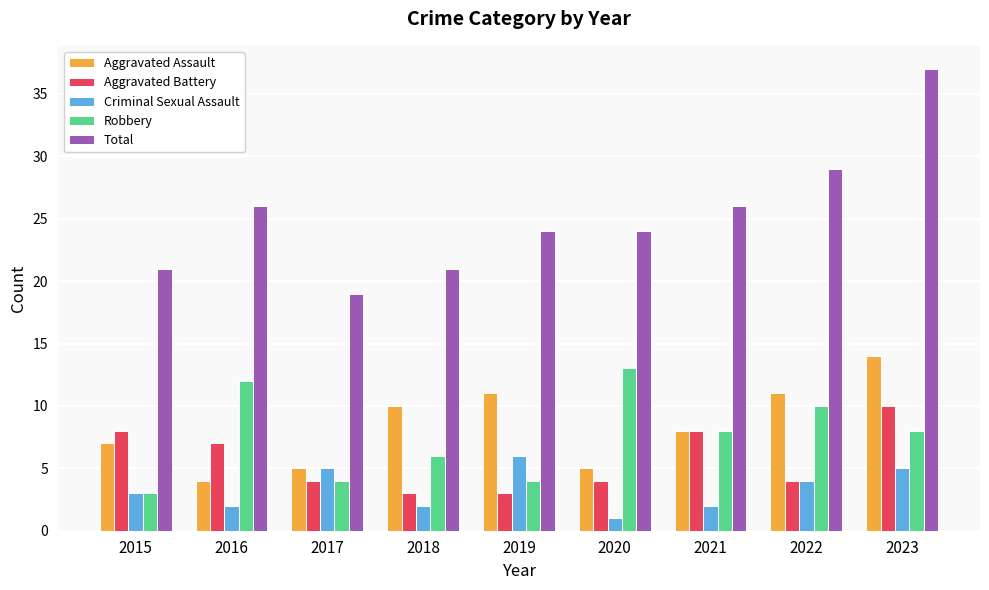

Reading right to left, what are all the values shown in this chart?

Aggravated Assault: 14	11	8	5	11	10	5	4	7
Aggravated Battery: 10	4	8	4	3	3	4	7	8
Criminal Sexual Assault: 5	4	2	1	6	2	5	2	3
Robbery: 8	10	8	13	4	6	4	12	3
Total: 37	29	26	24	24	21	19	26	21